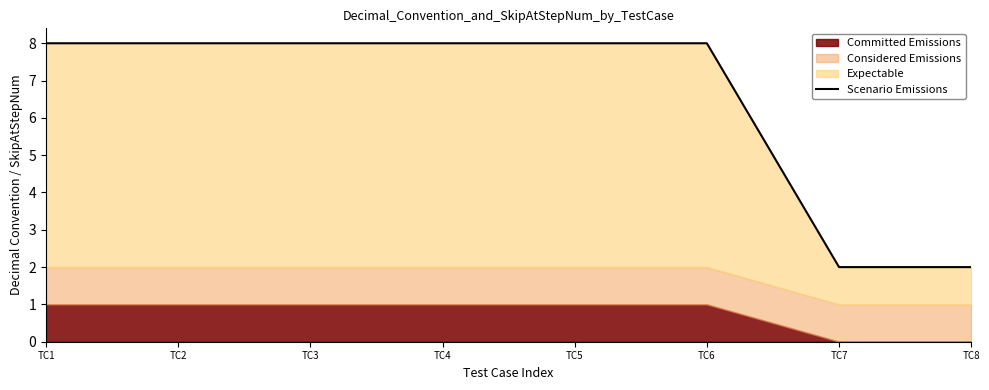

Rank the categories by value from highest to lowest.

TC1, TC2, TC3, TC4, TC5, TC6, TC7, TC8